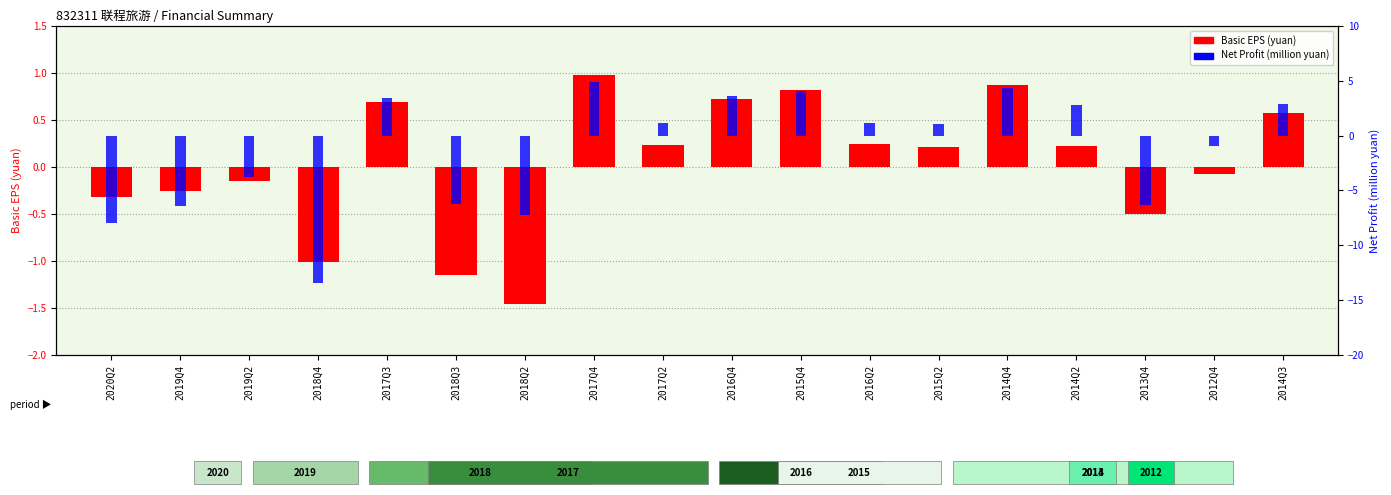

Rank the series by their maximum value, from highest to lowest.

Net Profit (M yuan), Basic EPS